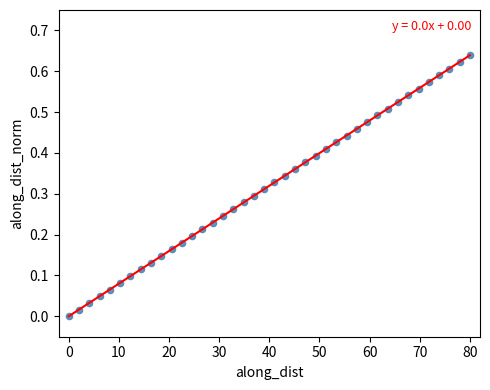

What is the range of X values (max minus min)?

80.0